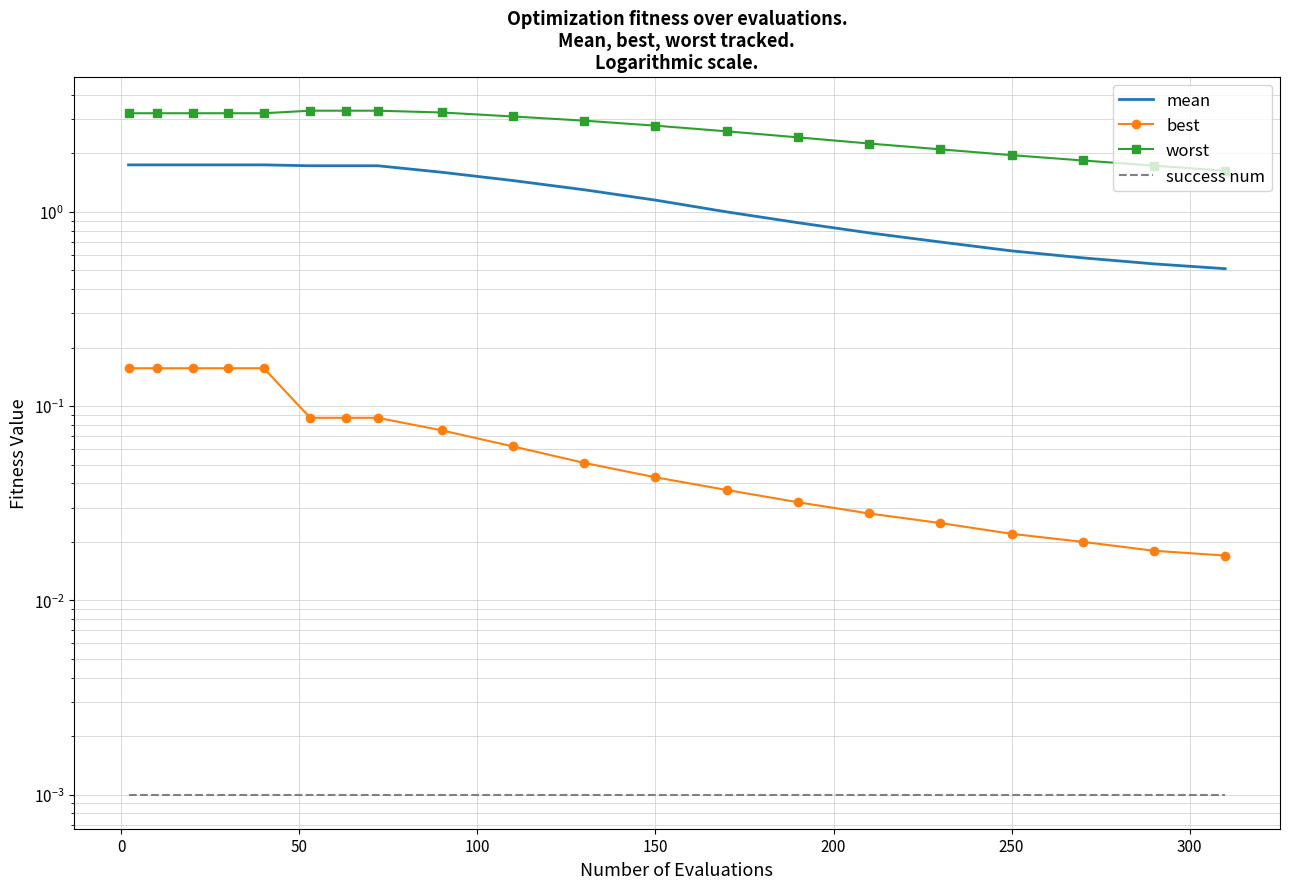

Which series has the largest total across all categories?

worst